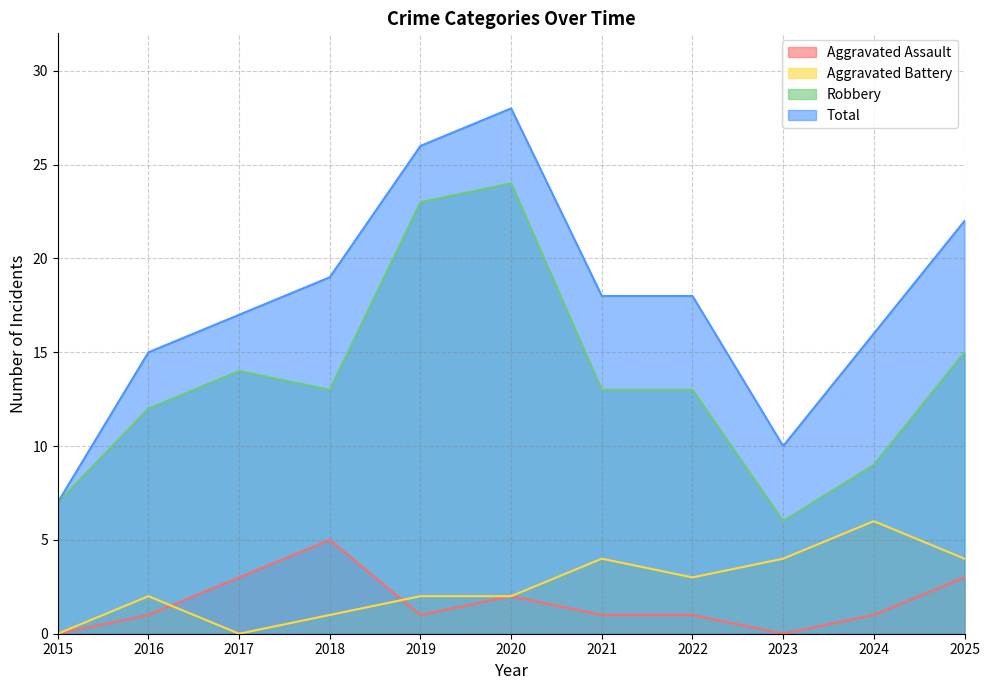

How many data points in Aggravated Assault are less than 1?

2